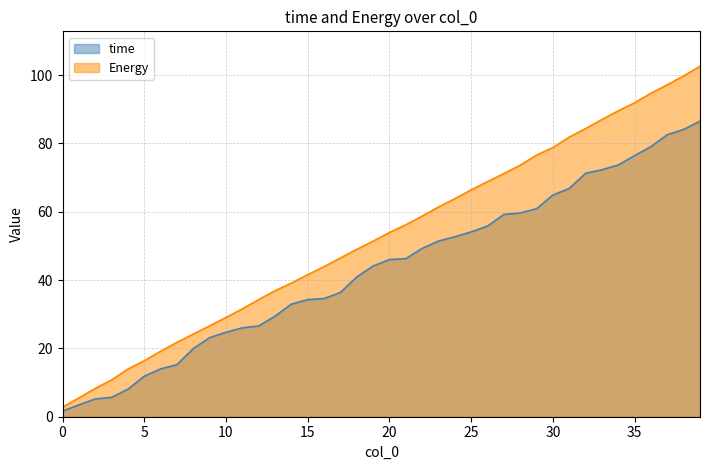

Between 16 and 30, which series saw the biggest shift?

Energy